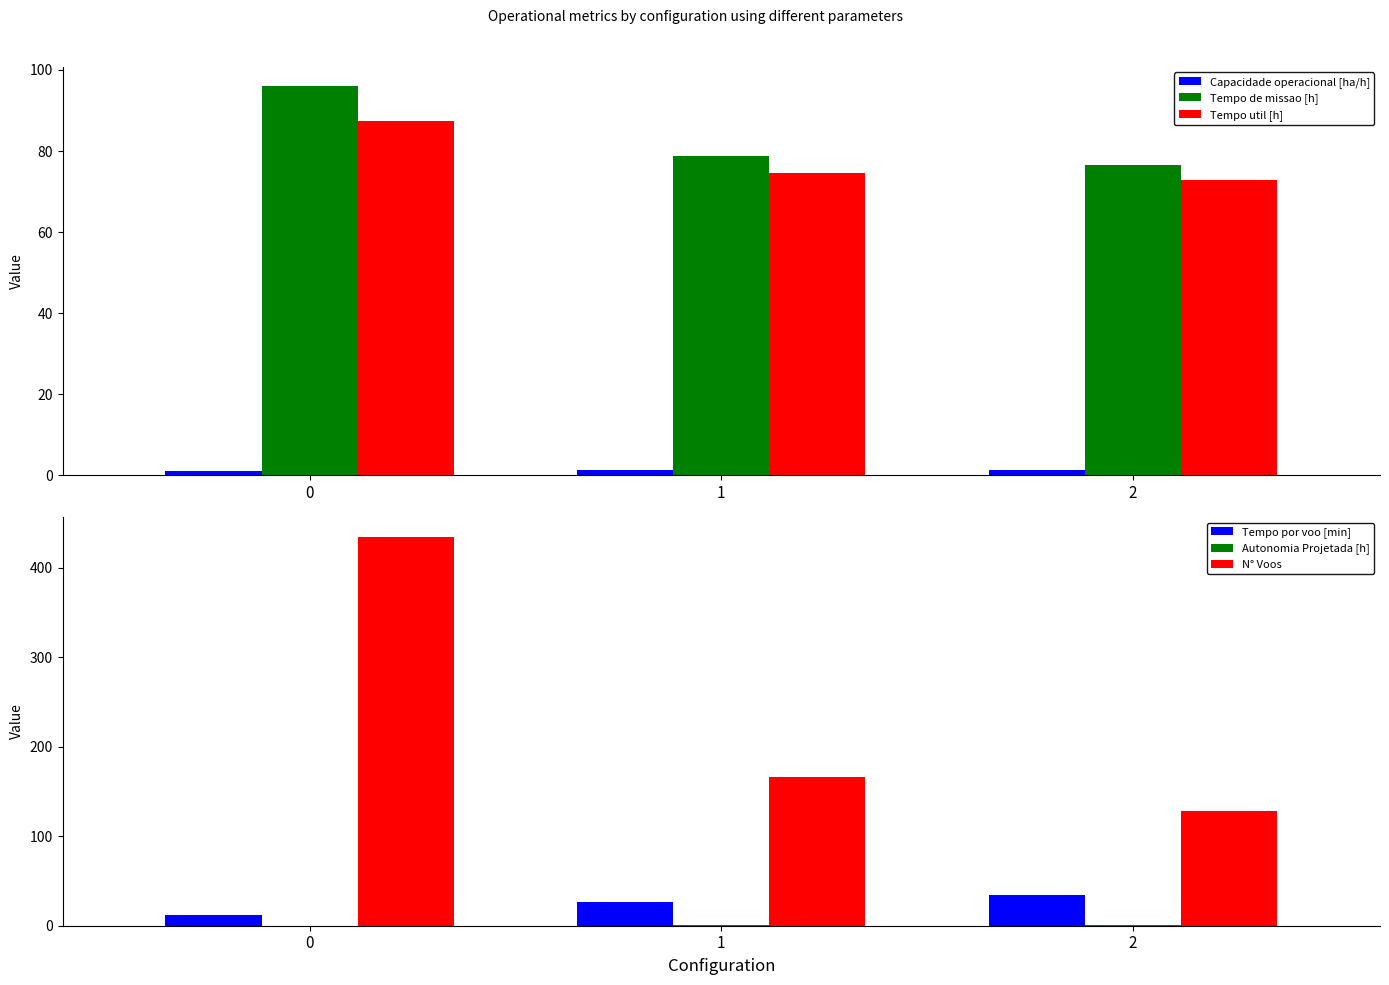

Reading left to right, extract all data points from this chart.

Capacidade operacional [ha/h]: 0=1.0	1=1.3	2=1.3
Tempo de missao [h]: 0=96.0	1=78.9	2=76.6
Tempo util [h]: 0=87.4	1=74.5	2=72.8
Tempo por voo [min]: 0=12.1	1=26.9	2=34.1
Autonomia Projetada [h]: 0=0.2	1=0.5	2=0.7
N° Voos: 0=435.0	1=166.0	2=128.0